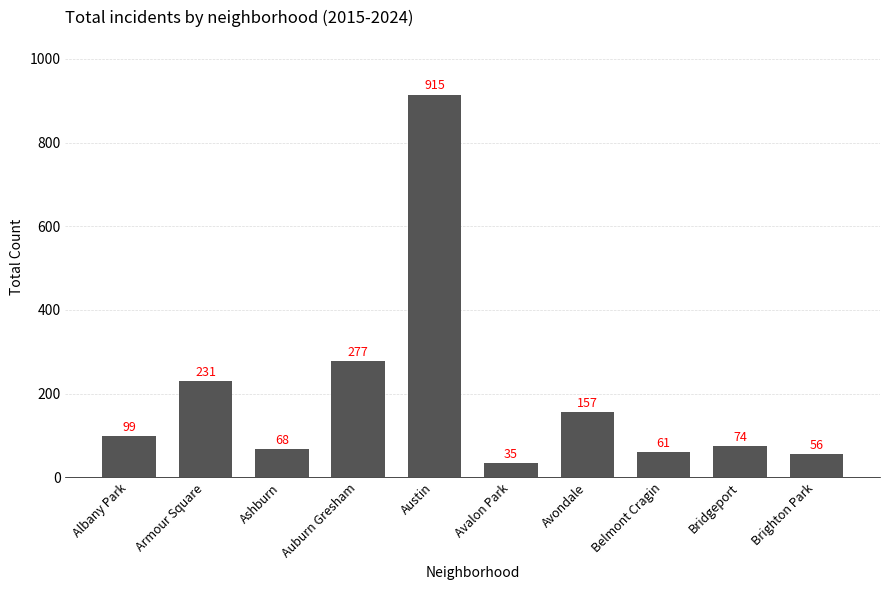

Reading left to right, what are all the values shown in this chart?

99	231	68	277	915	35	157	61	74	56